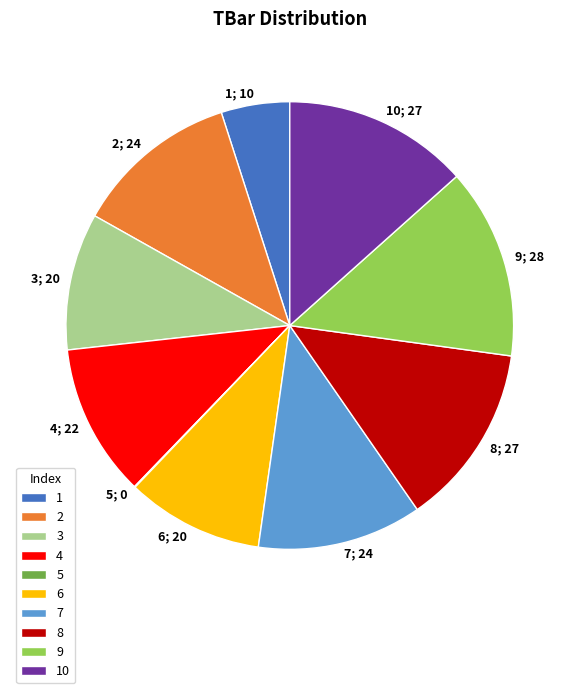

Approximately how many times larger is the value at 8 compared to 10?

1.0